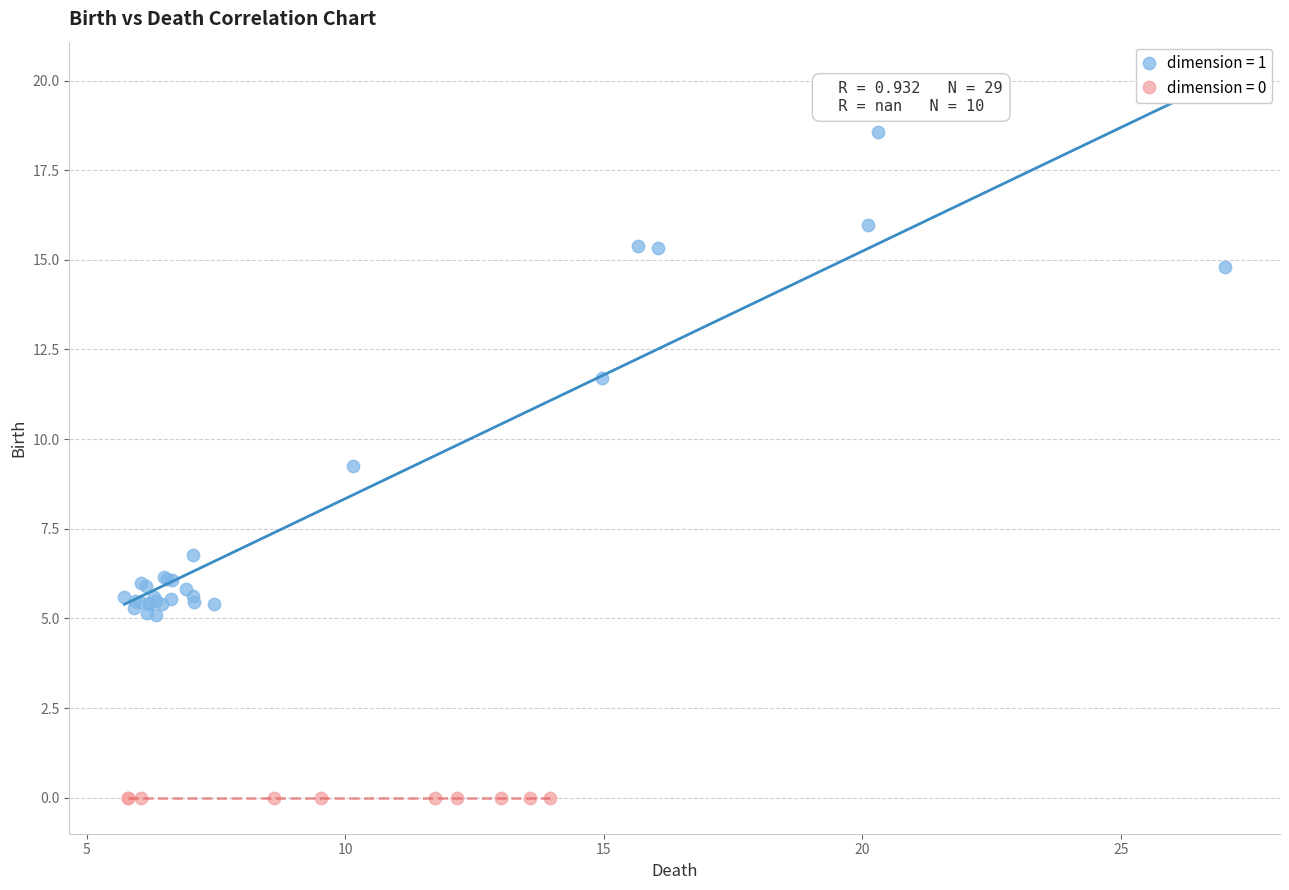

Which series reaches the maximum Y coordinate?

dimension = 1